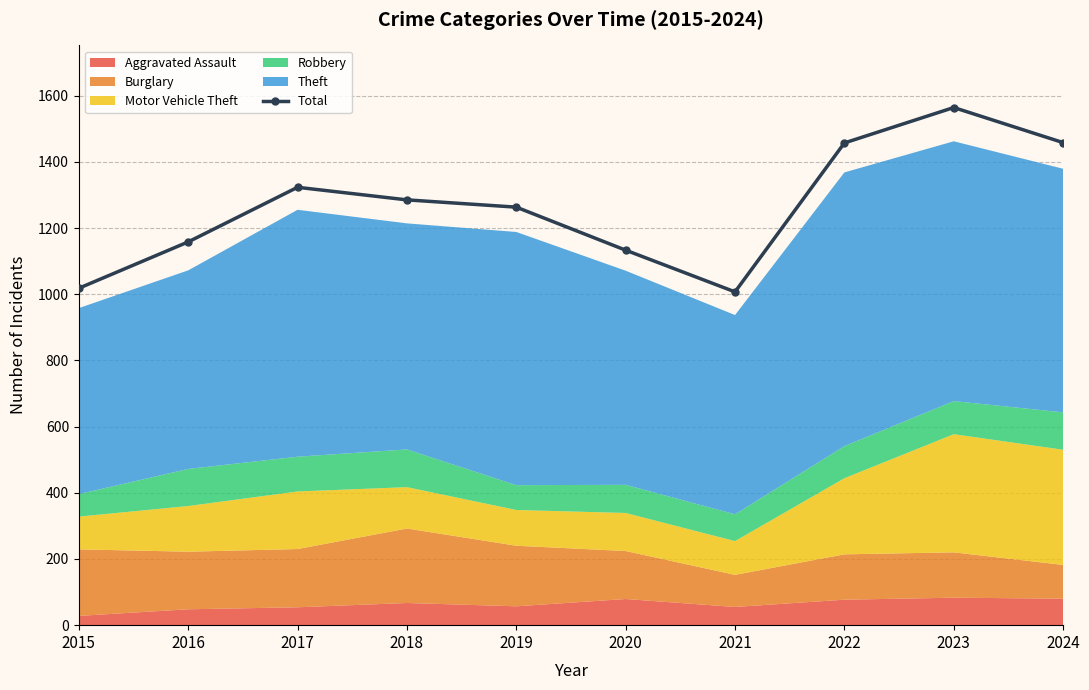

What is the approximate value at 2019?

1263